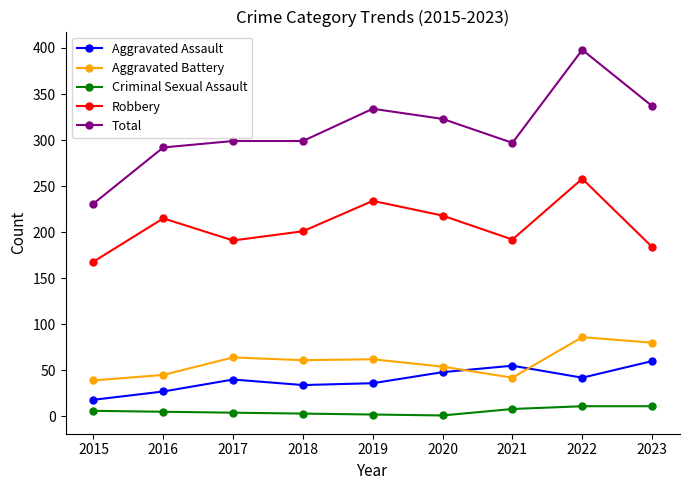

How many Criminal Sexual Assault values are between 3 and 8?

5